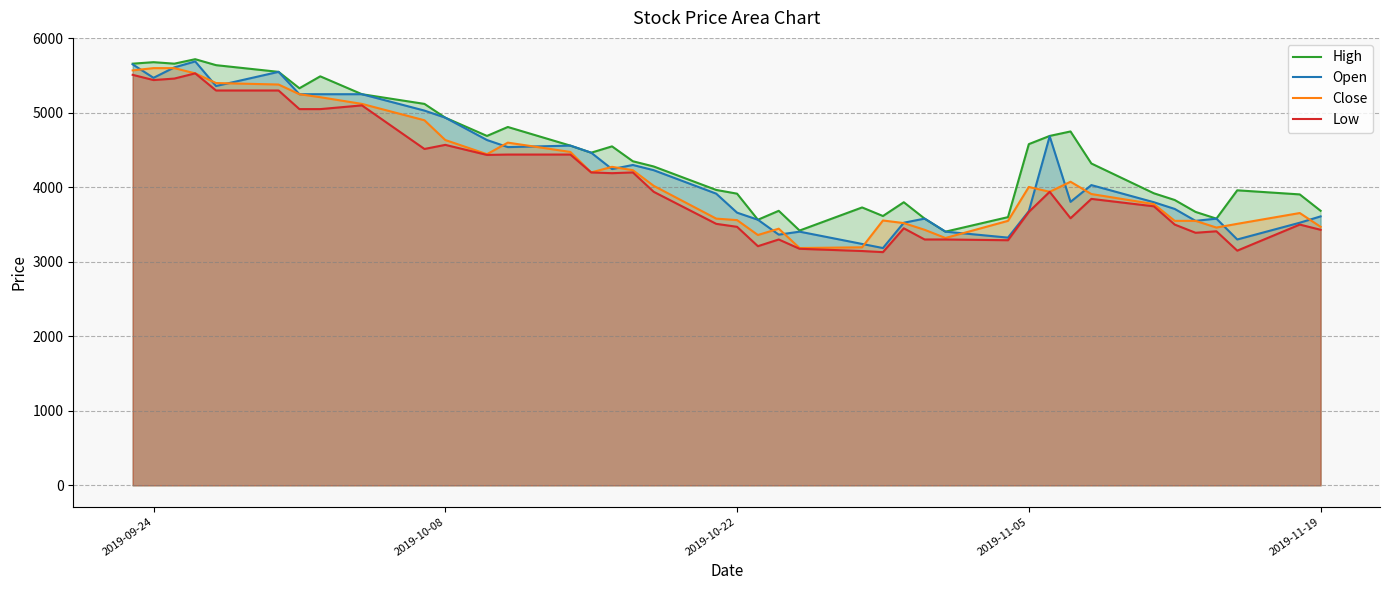

What is the smallest value displayed?

3130